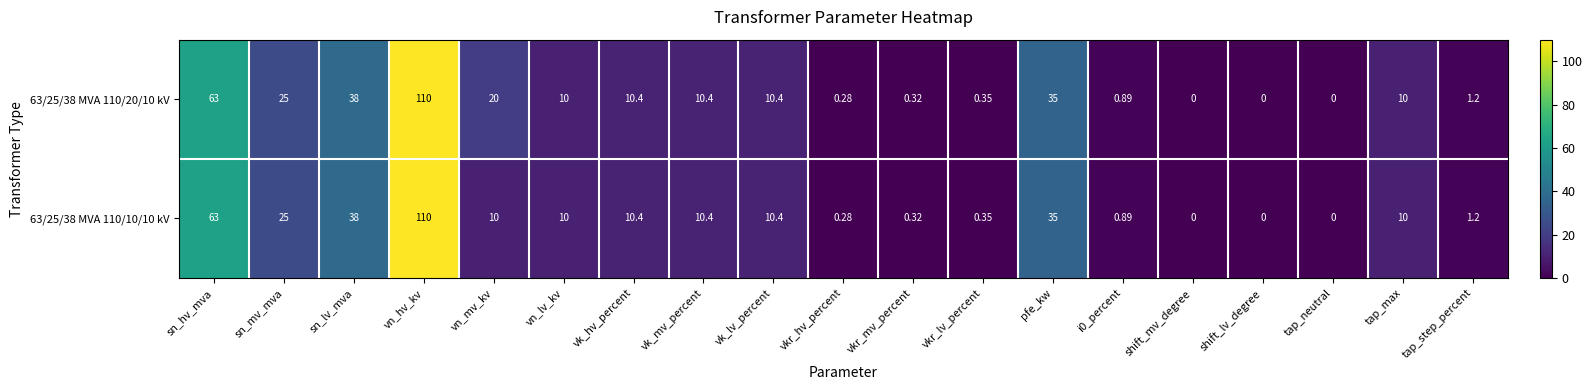

What is the greatest value displayed?

110.0